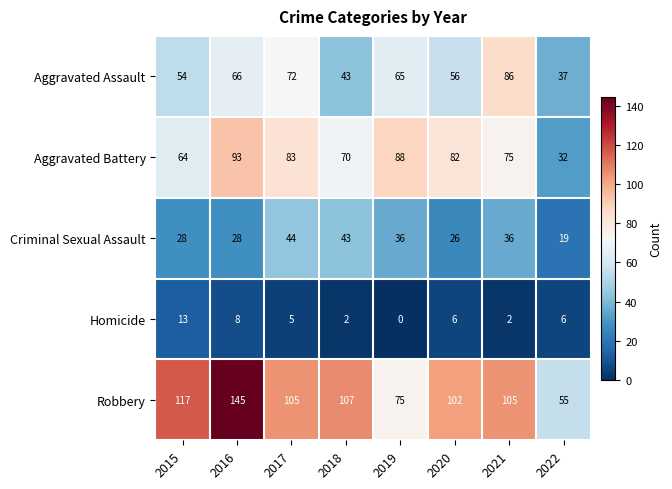

Between 2018 and 2022, which series saw the biggest shift?

Robbery